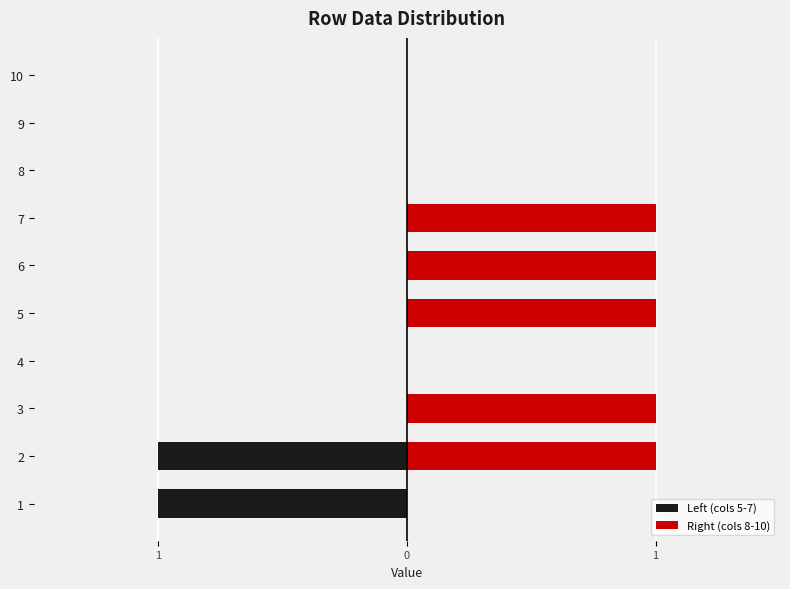

How many values in the Left (cols 5-7) series are below 0?

2